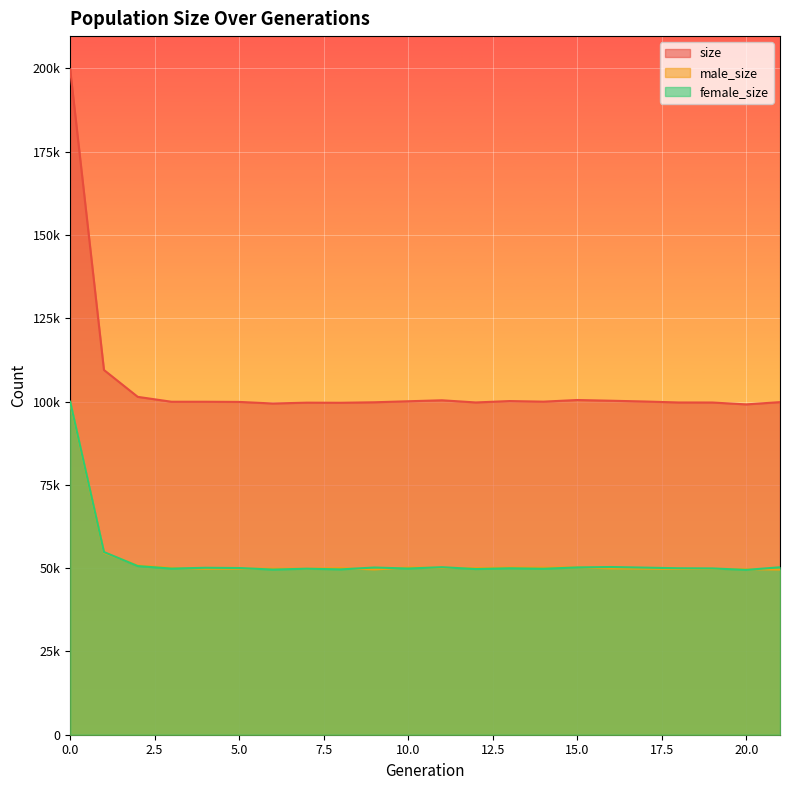

What is the value of the male_size point at the 1st from the left?

99725